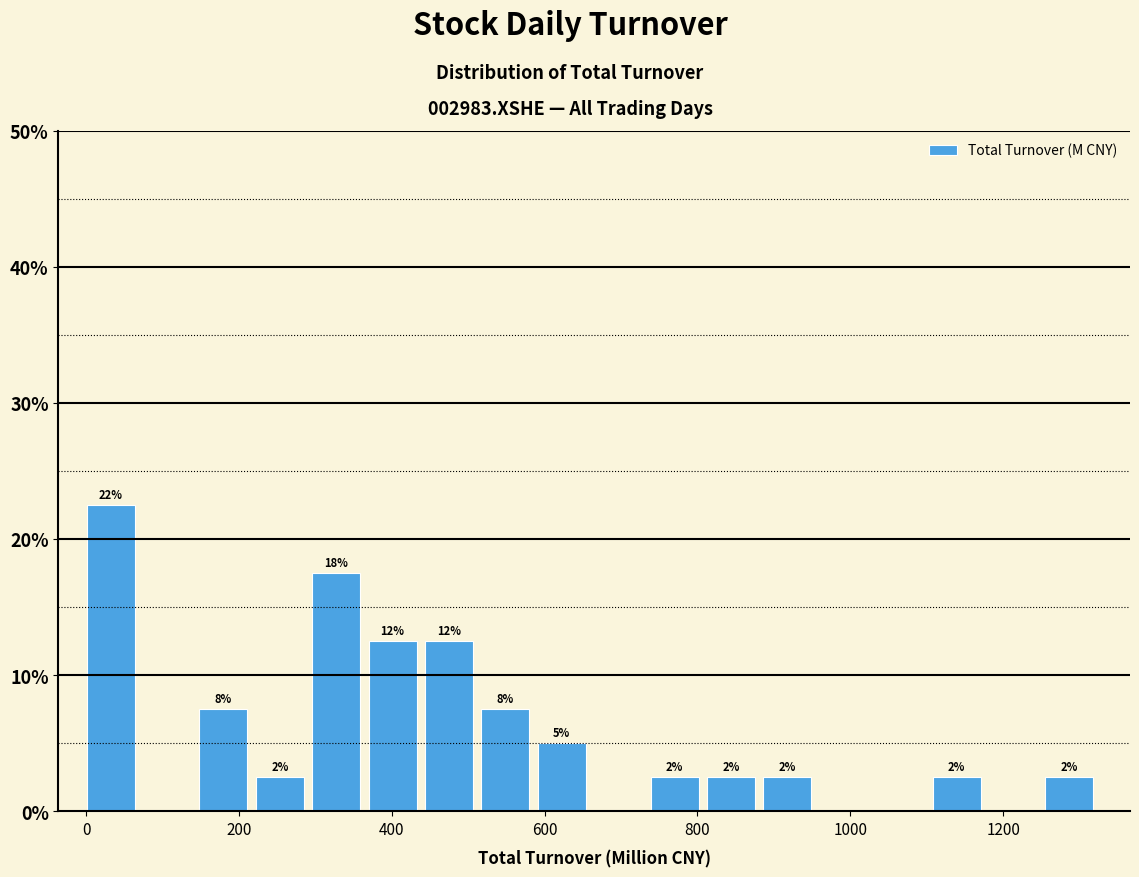

Around what value on the x-axis is the tallest bar? Give the approximate position of its centre, as read against the axis.

40